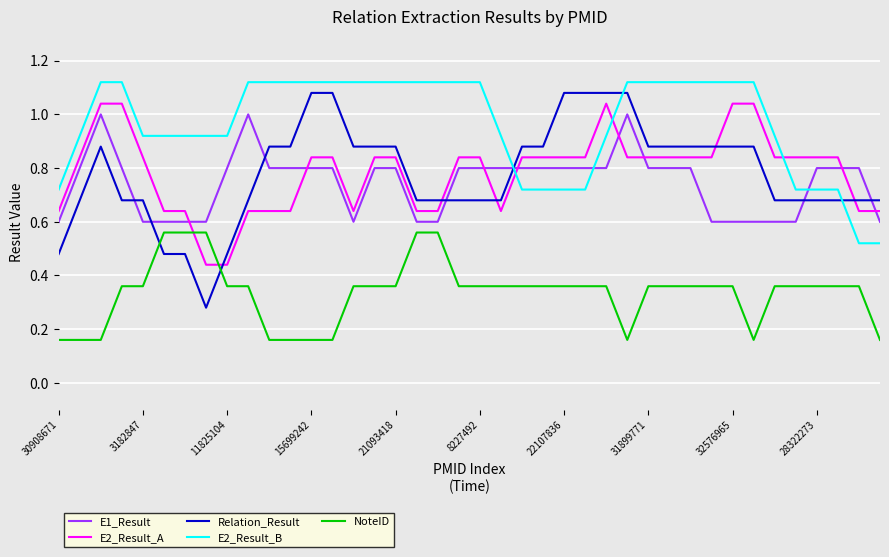

At how many categories does at least one series exceed 0?

40